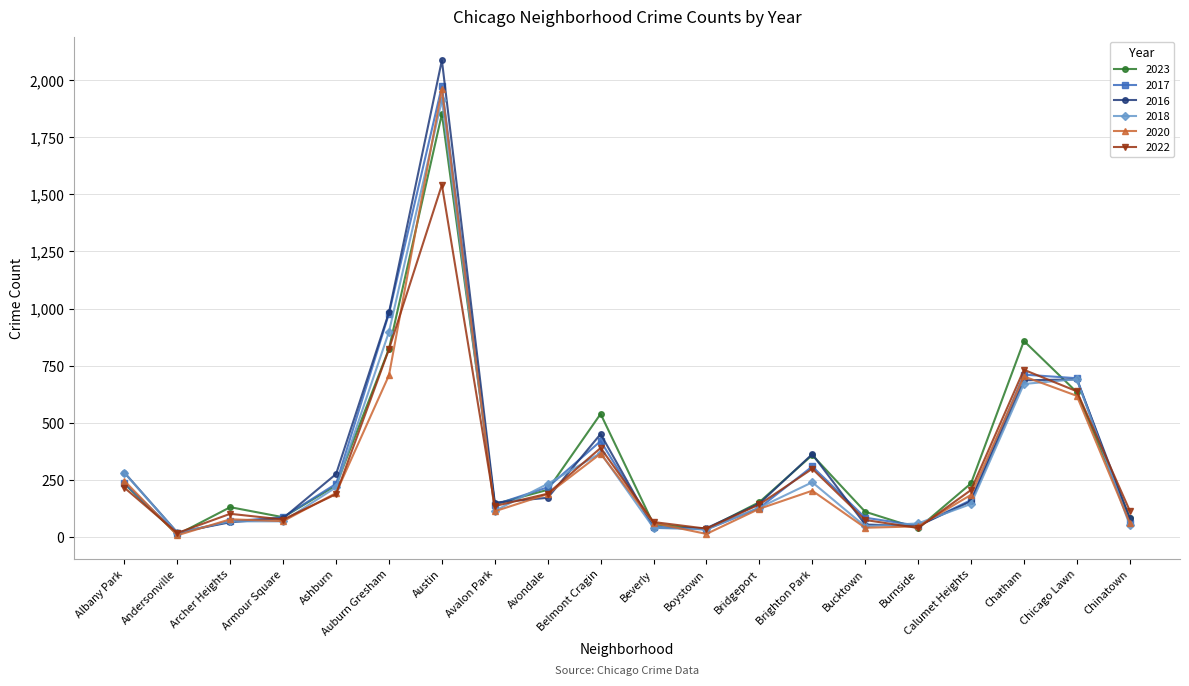

Which category has the highest value in the 2022 series?

Austin